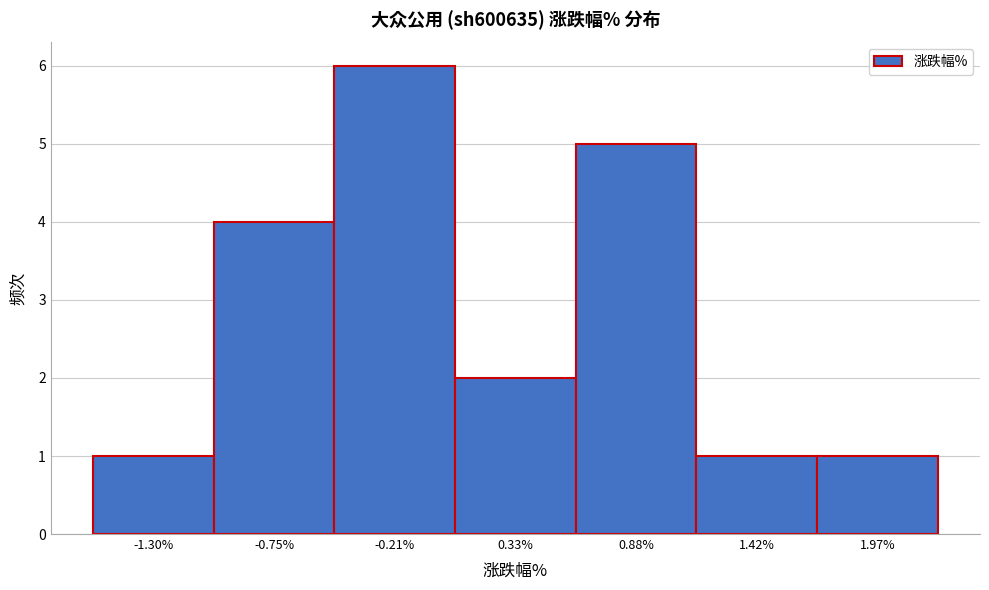

Reading left to right, transcribe this chart: for each bar, give the range it covers on the x-axis and its height. Neither the bar edges nor the heights are printed on the chart, so give them approximately, as read against the axes.

-1.6 to -1.0: 1
-1.0 to -0.5: 4
-0.5 to 0.1: 6
0.1 to 0.6: 2
0.6 to 1.2: 5
1.2 to 1.7: 1
1.7 to 2.2: 1